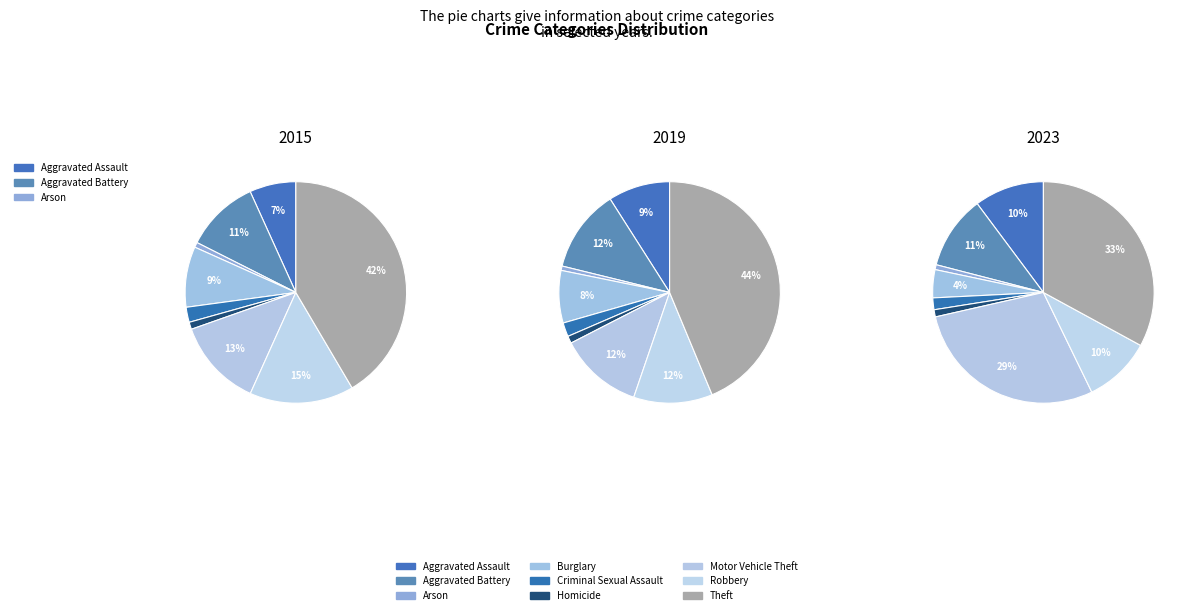

To the nearest percent, what is the average slice percentage?

11%